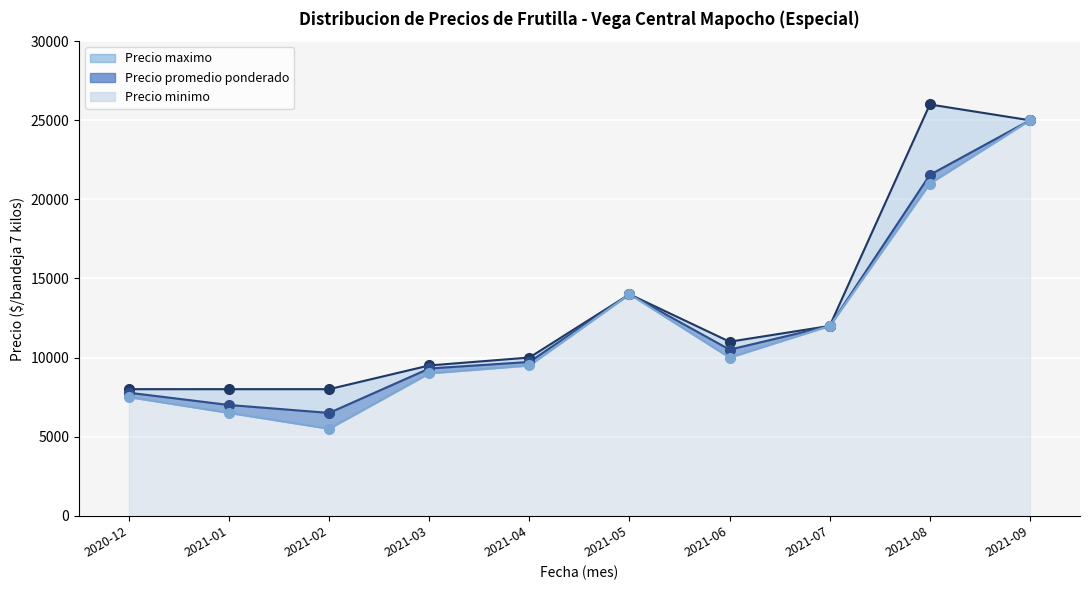

What is the lowest value of the Precio minimo series?

5500